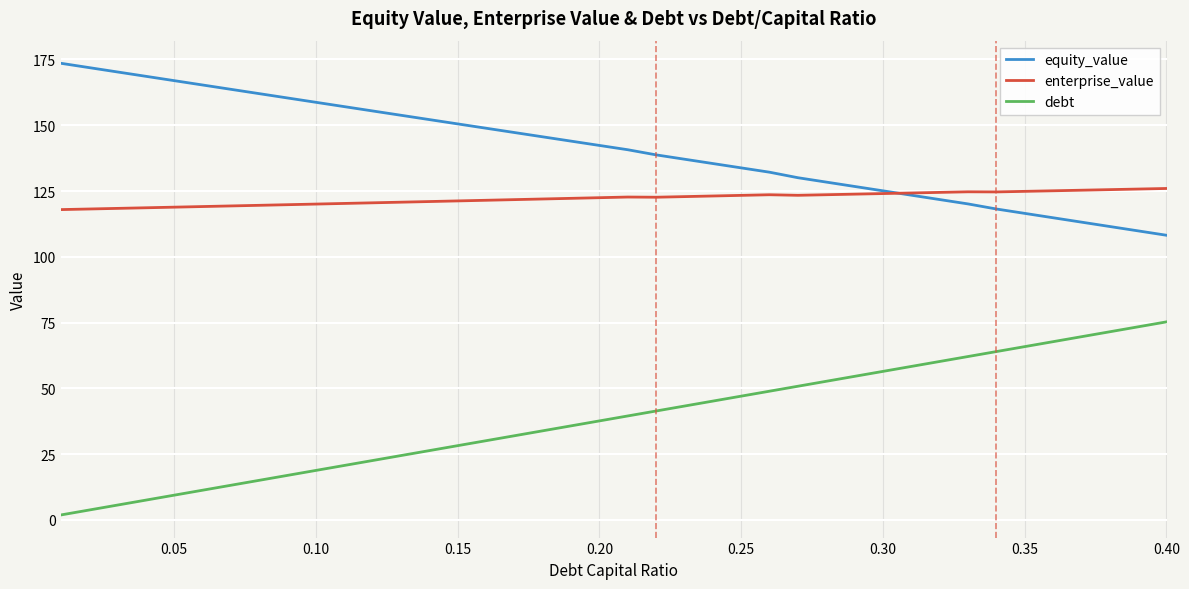

Which series has the largest total across all categories?

equity_value